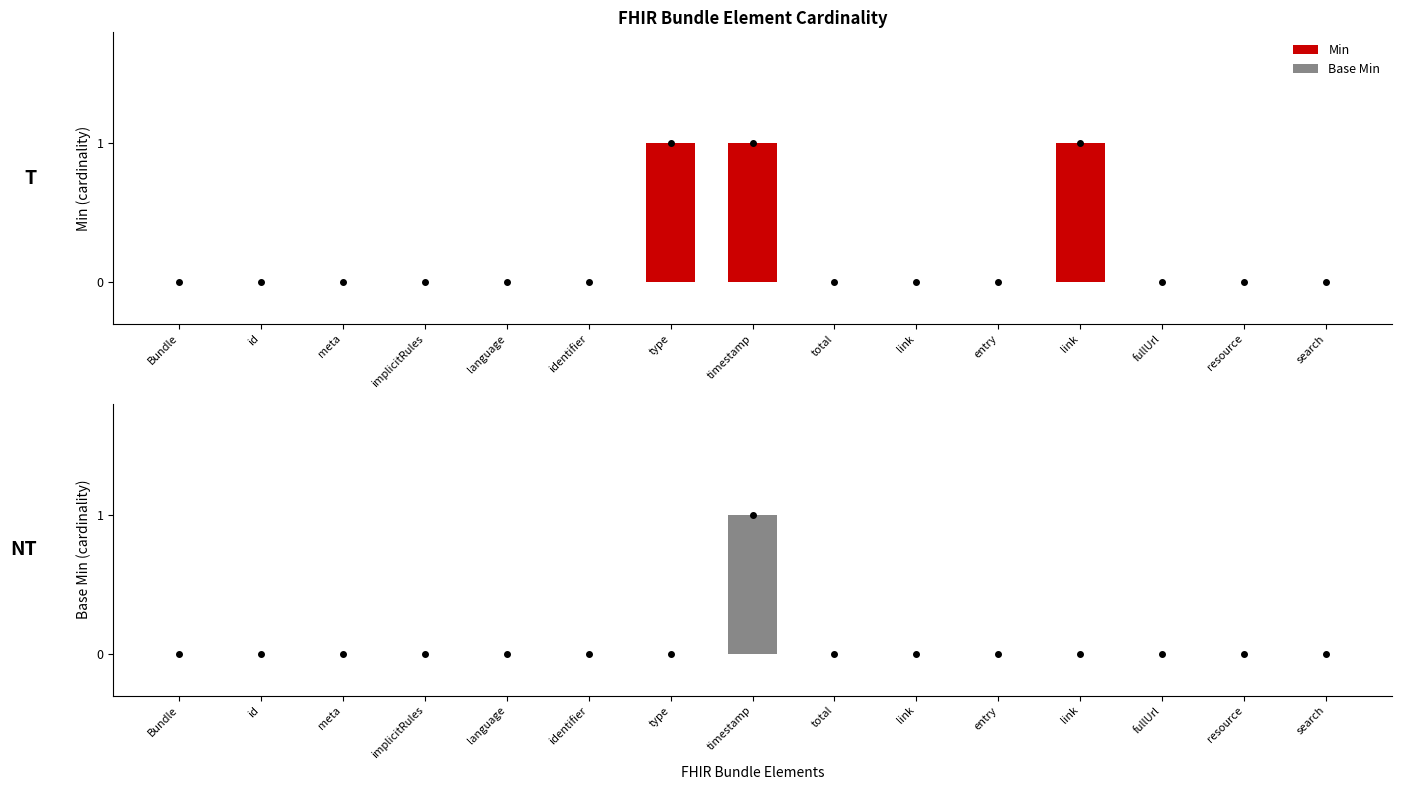

The value of Base Min at type is 1. True or false?

False